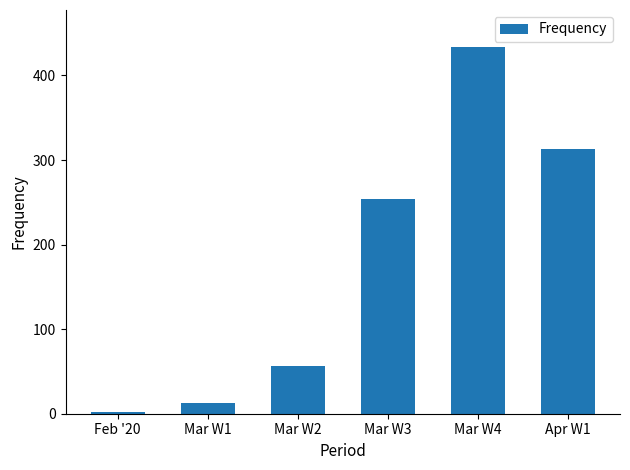

The chart shows a value of 96 at Mar W2. True or false?

False